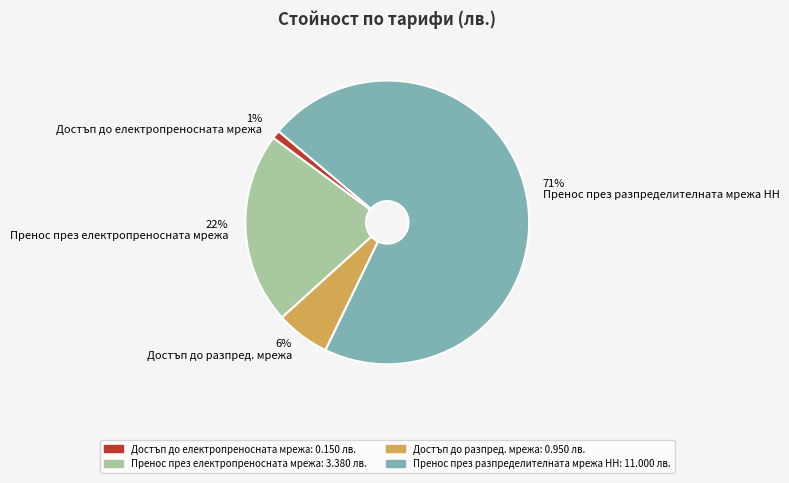

Does 1% Достъп до електропреносната мрежа account for over 50% of the chart?

No